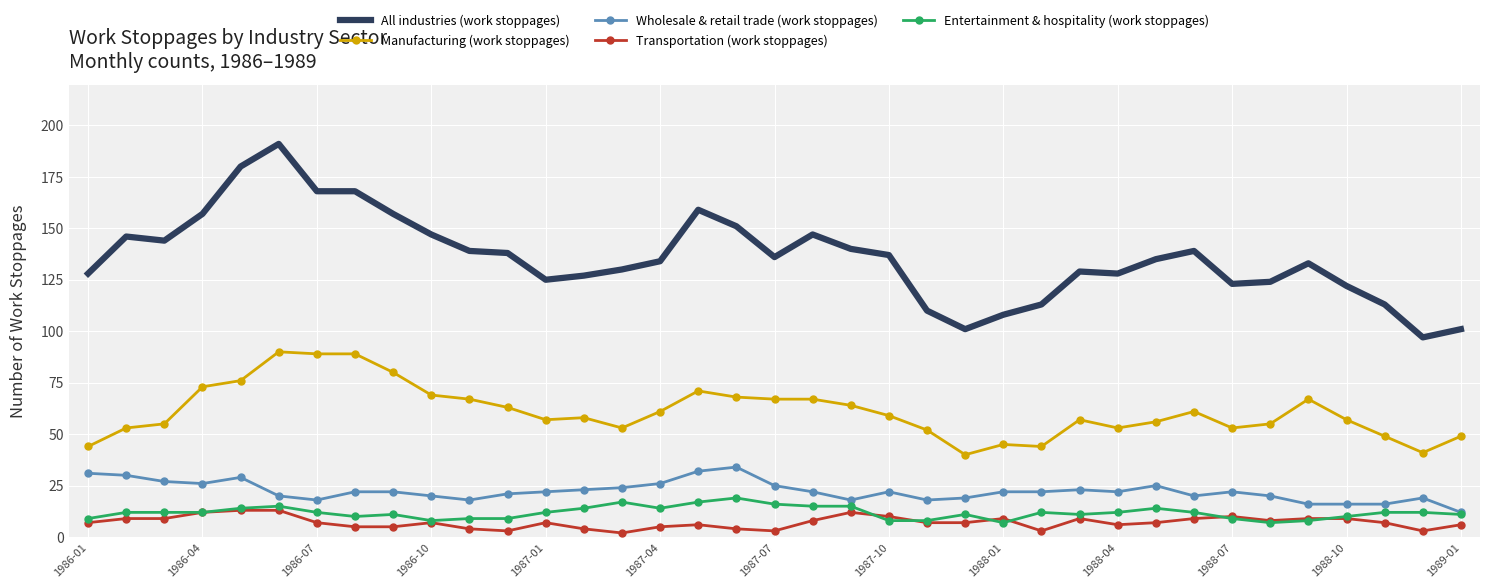

What is the maximum value shown in the chart?

191